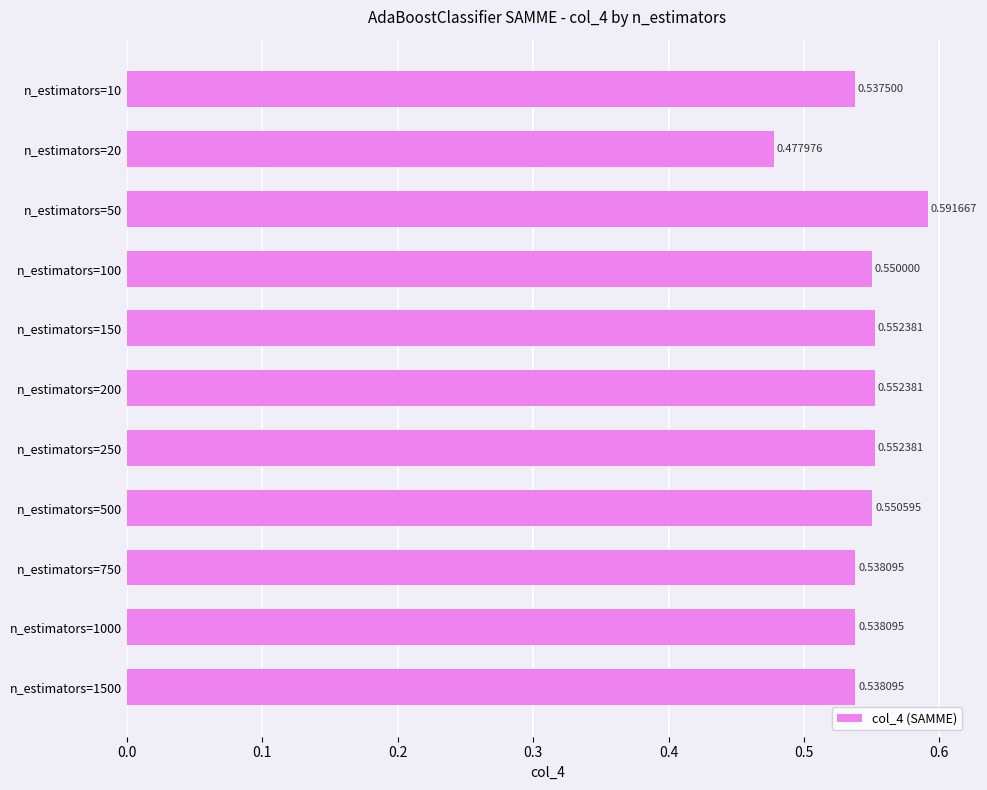

Are the bars grouped side by side (vs. stacked)?

No